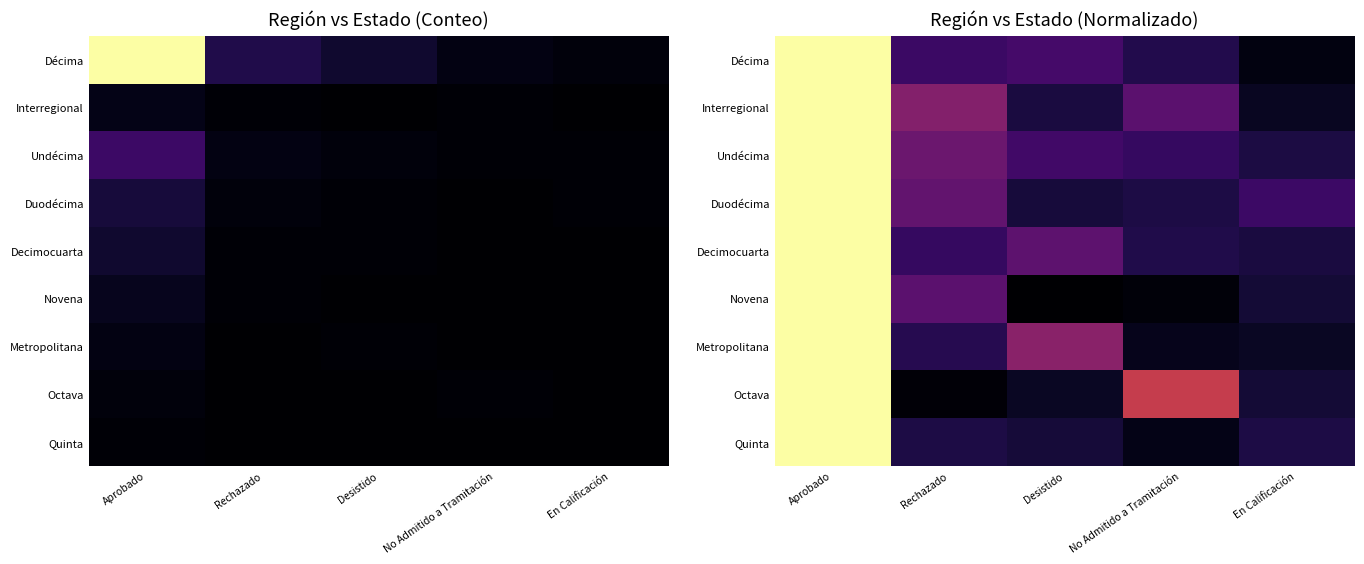

What is the total value across all series at No Admitido a Tramitación?

1.5